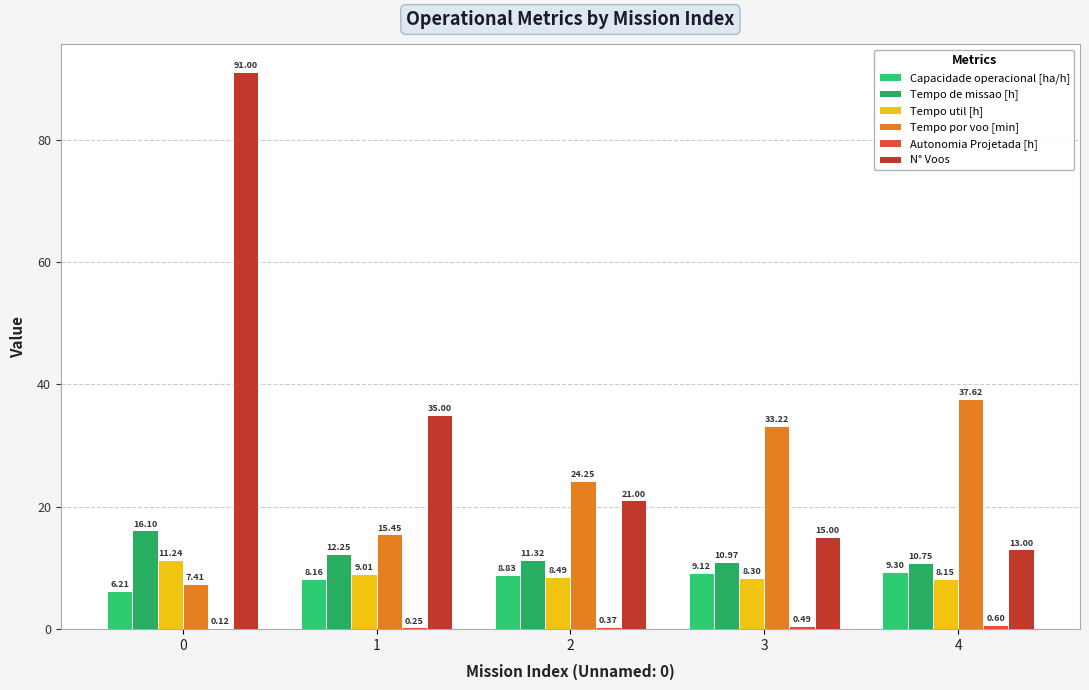

Is the value of Tempo de missao [h] at 0 greater than the value of Tempo util [h] at 3?

Yes